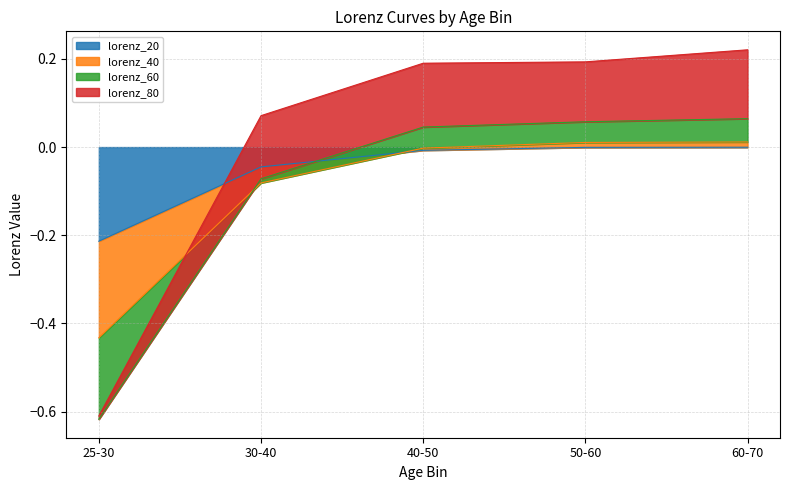

What is the smallest value displayed?

-0.6